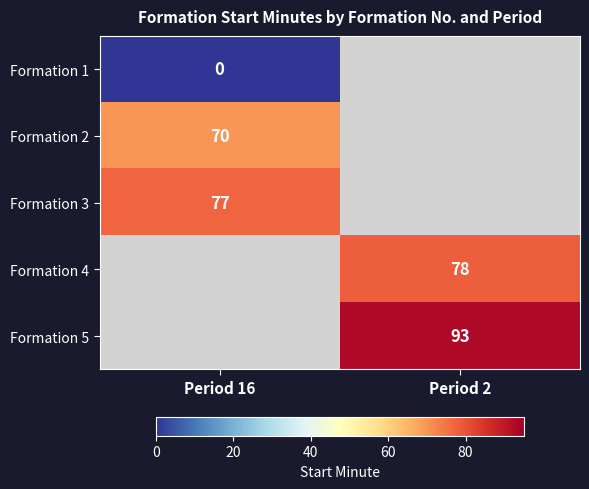

Which has a higher value, Period 16 or Period 2?

Period 2